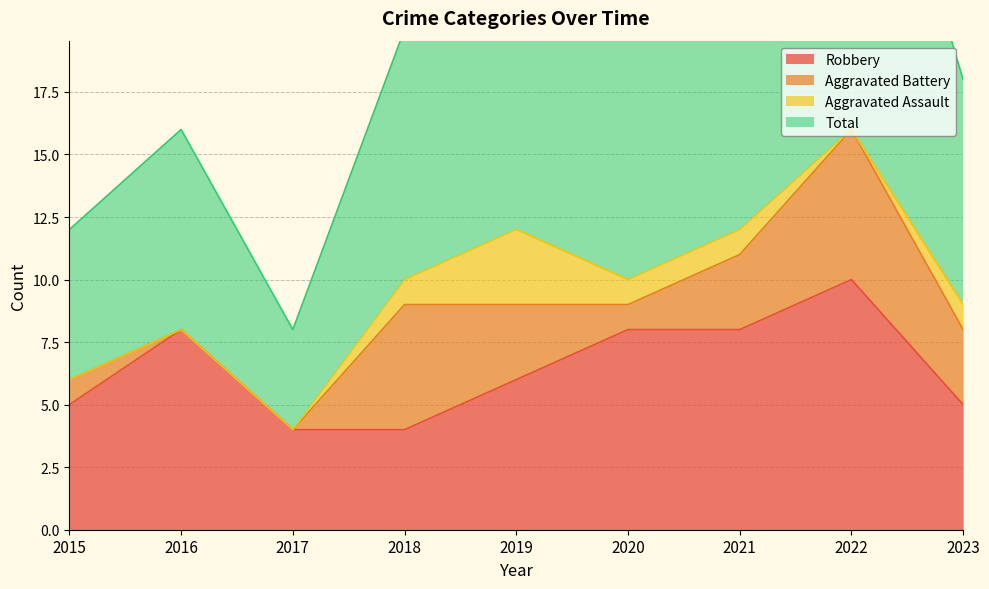

What is the value of the Robbery point at the 1st from the left?

5